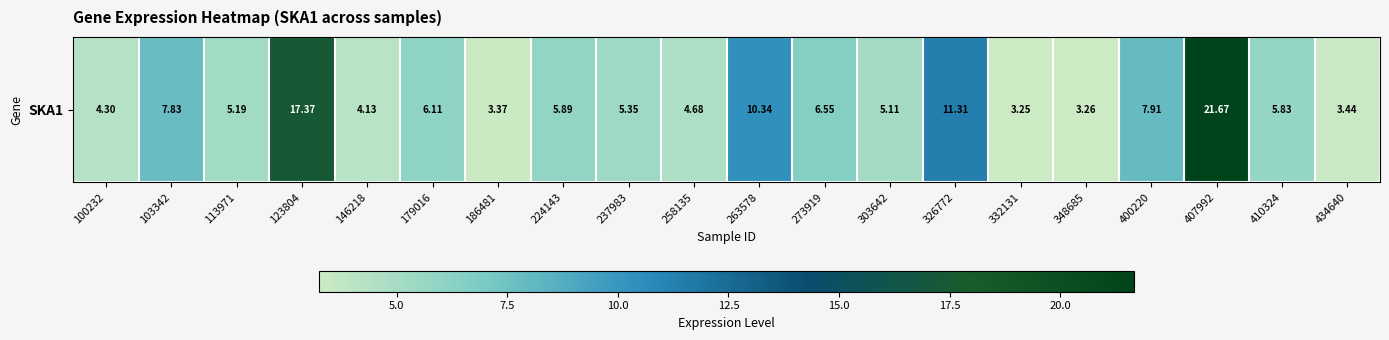

Which category has the lowest value across all series?

332131